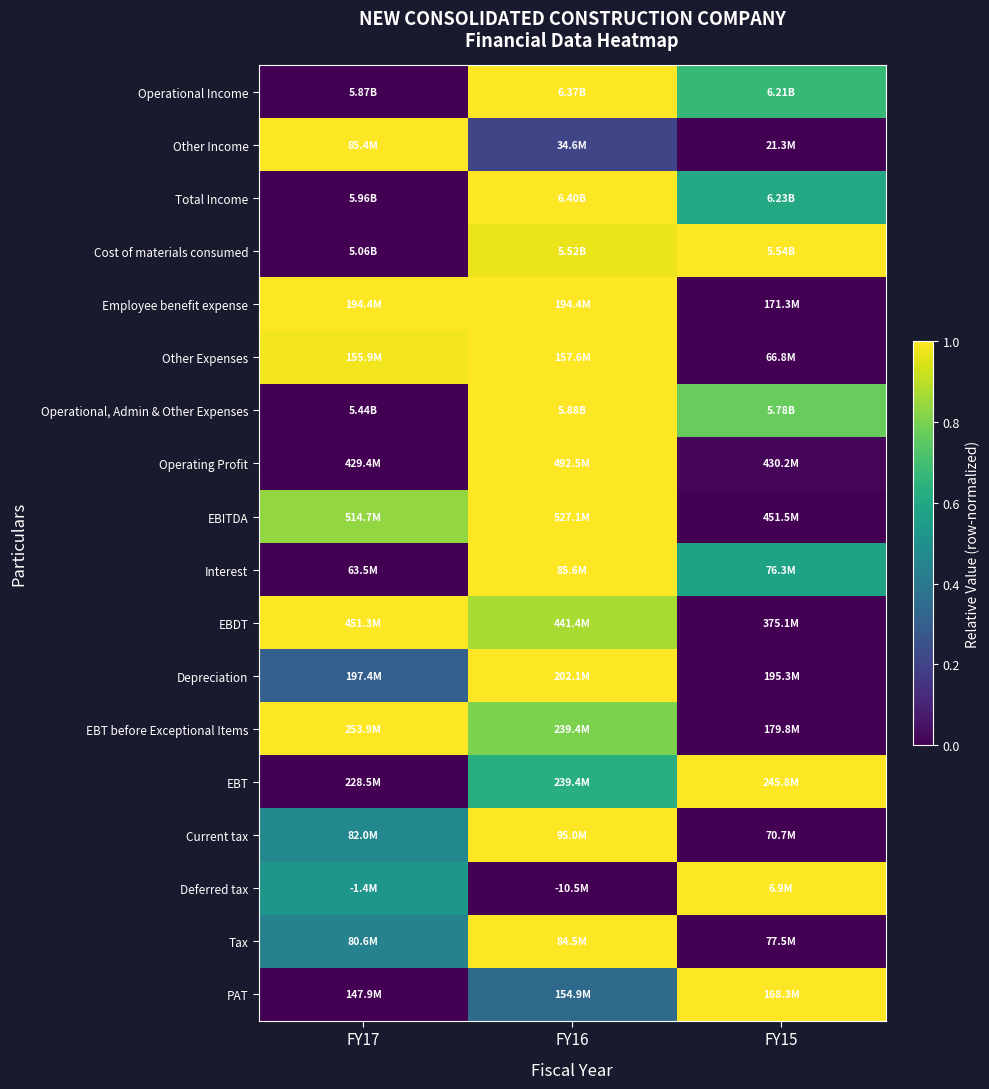

At FY16, list the series in order from smallest to largest.

Deferred tax, Other Income, PAT, EBT, EBT before Exceptional Items, EBDT, Cost of materials consumed, Operational Income, Total Income, Employee benefit expense, Other Expenses, Operational, Admin & Other Expenses, Operating Profit, EBITDA, Interest, Depreciation, Current tax, Tax